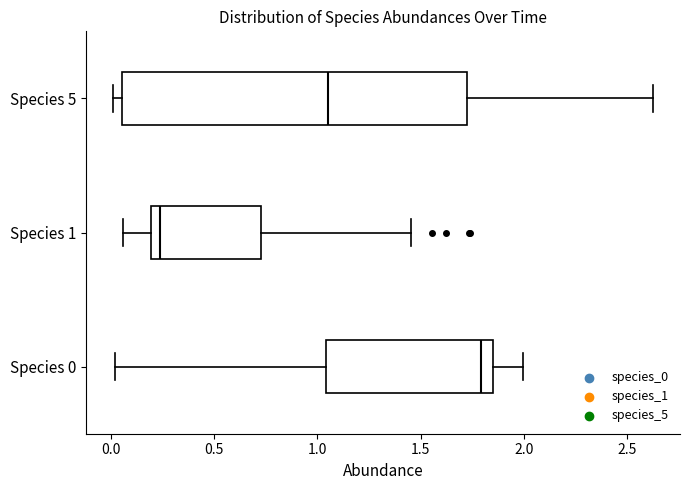

Reading bottom to top, transcribe this box plot: for each box, give where its median line is, the range the box spans, and where its two whiskers end, as read against the x-axis. The values are not printed on the chart, so give them approximately, as read against the axis.

Species 0: median 1.80, box 1.05 to 1.85, whiskers 0.00 to 2.00
Species 1: median 0.25, box 0.20 to 0.75, whiskers 0.05 to 1.45
Species 5: median 1.05, box 0.05 to 1.75, whiskers 0.00 to 2.65